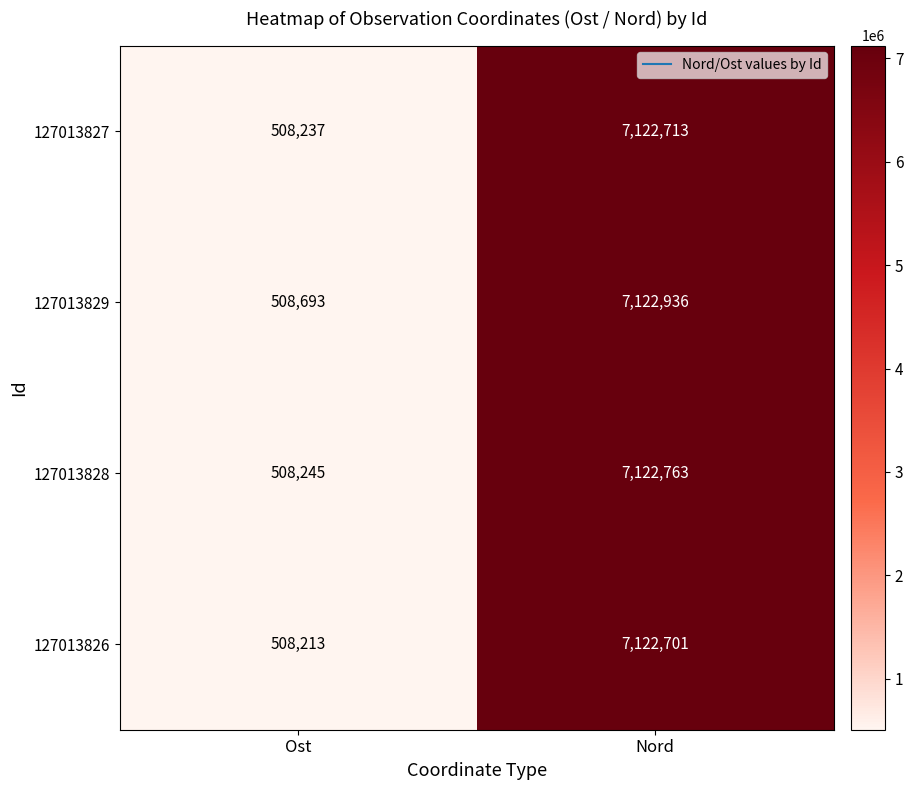

Reading left to right, list all the values displayed in this chart.

127013827: 508237	7122713
127013829: 508693	7122936
127013828: 508245	7122763
127013826: 508213	7122701